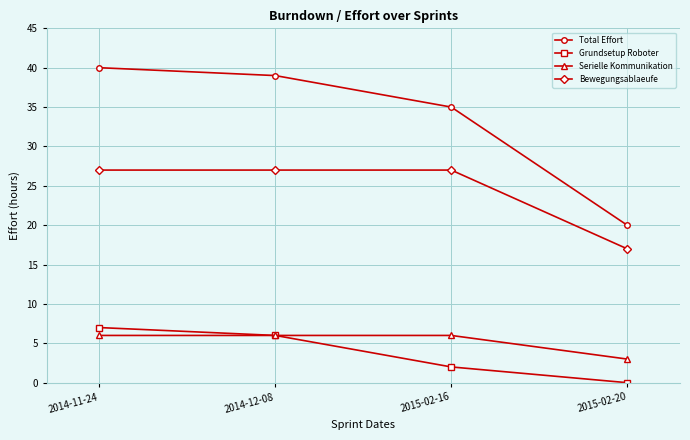

At which category does the chart reach its minimum across all series?

2015-02-20